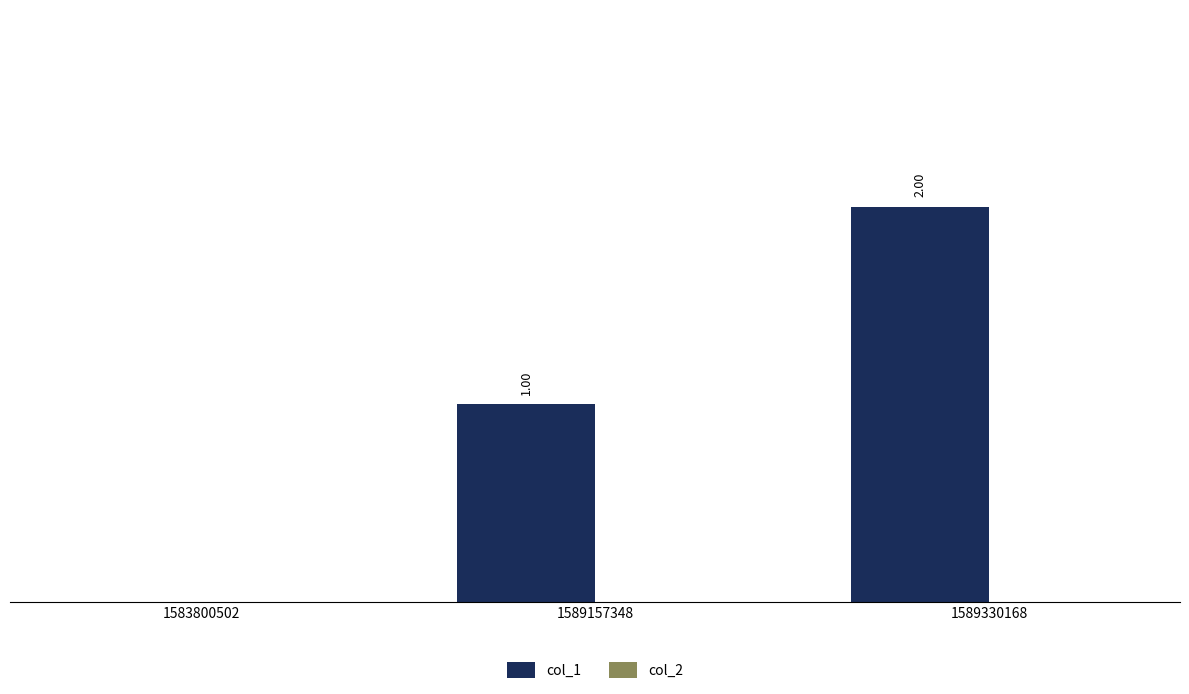

Which label corresponds to the smallest value in the chart?

1583800502